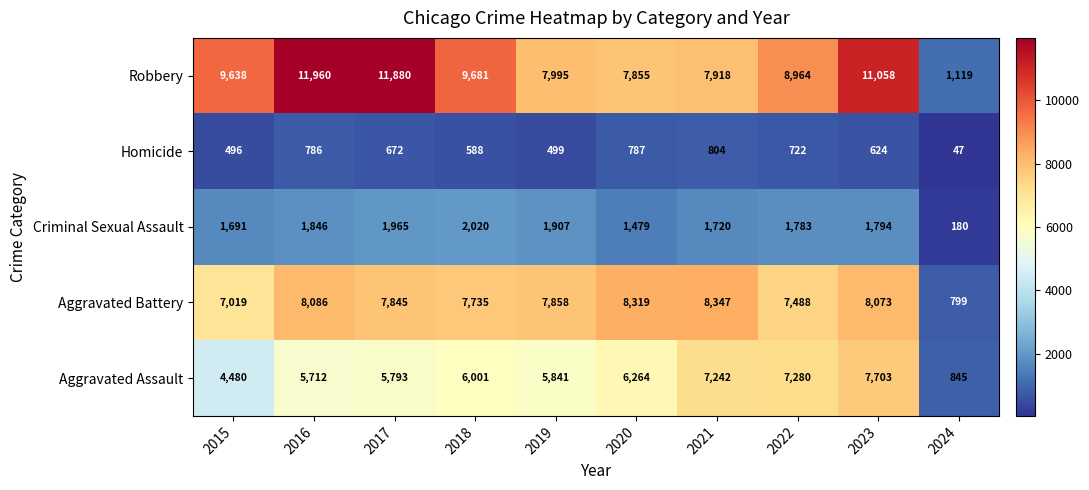

At 2017, list the series in order from largest to smallest.

Robbery, Aggravated Battery, Aggravated Assault, Criminal Sexual Assault, Homicide